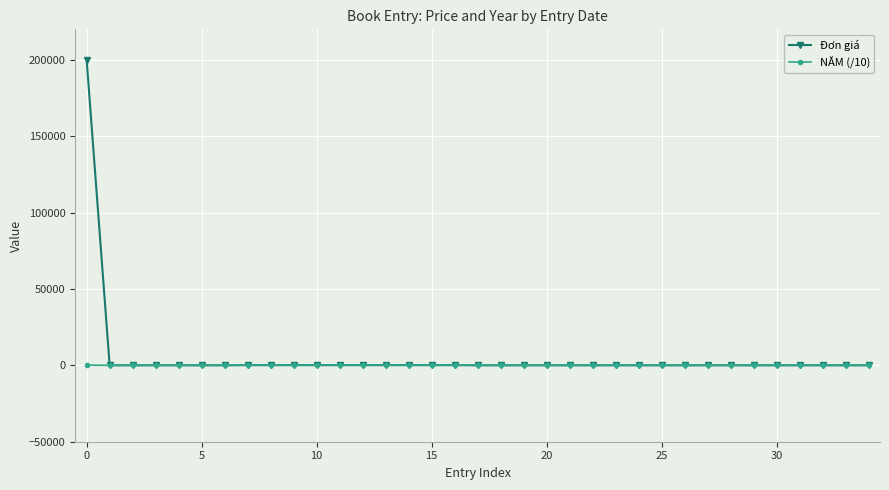

List the series in order of their peak value, lowest first.

NĂM (/10), Đơn giá